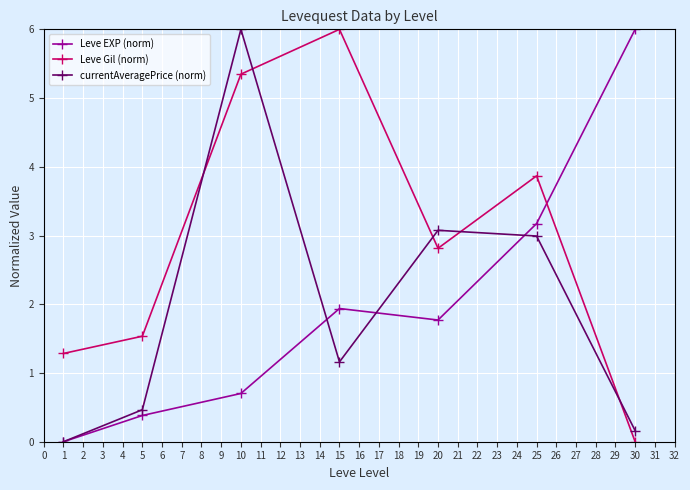

Reading left to right, what are all the values shown in this chart?

Leve EXP (norm): 0.0	0.4	0.7	1.9	1.8	3.2	6.0
Leve Gil (norm): 1.3	1.5	5.3	6.0	2.8	3.9	0.0
currentAveragePrice (norm): 0.0	0.5	6.0	1.2	3.1	3.0	0.2